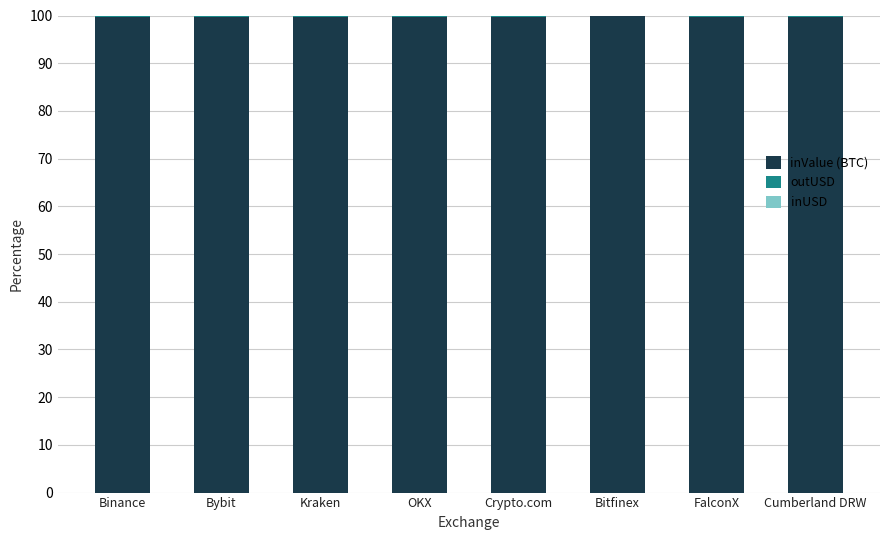

Is it true that inValue (BTC) equals 99.8 at Bybit?

True